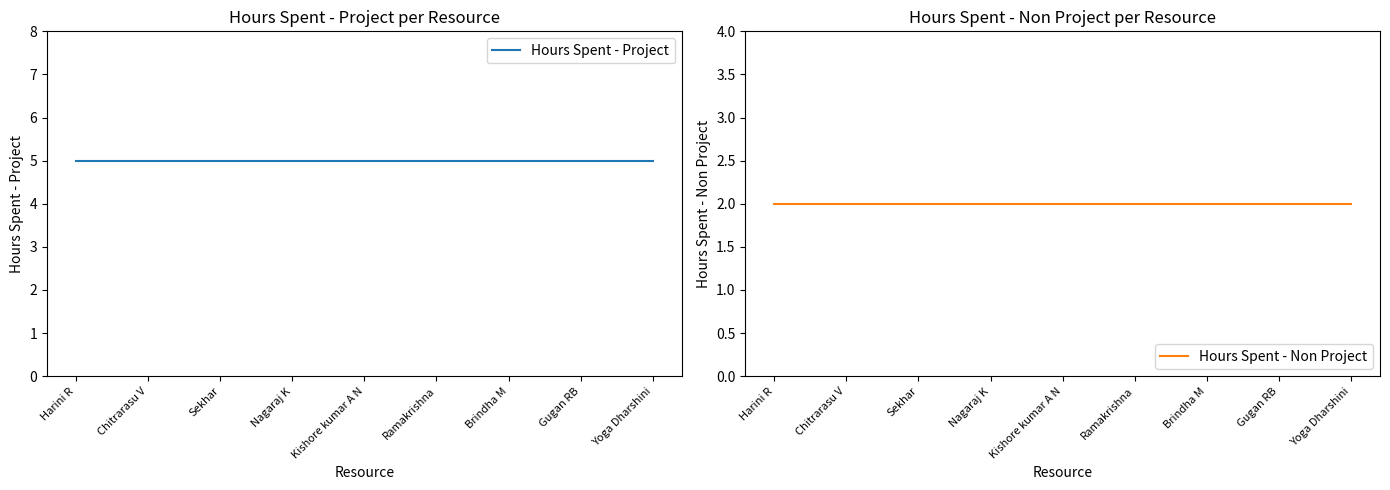

True or false: Hours Spent - Non Project and Hours Spent - Project intersect in this chart.

False